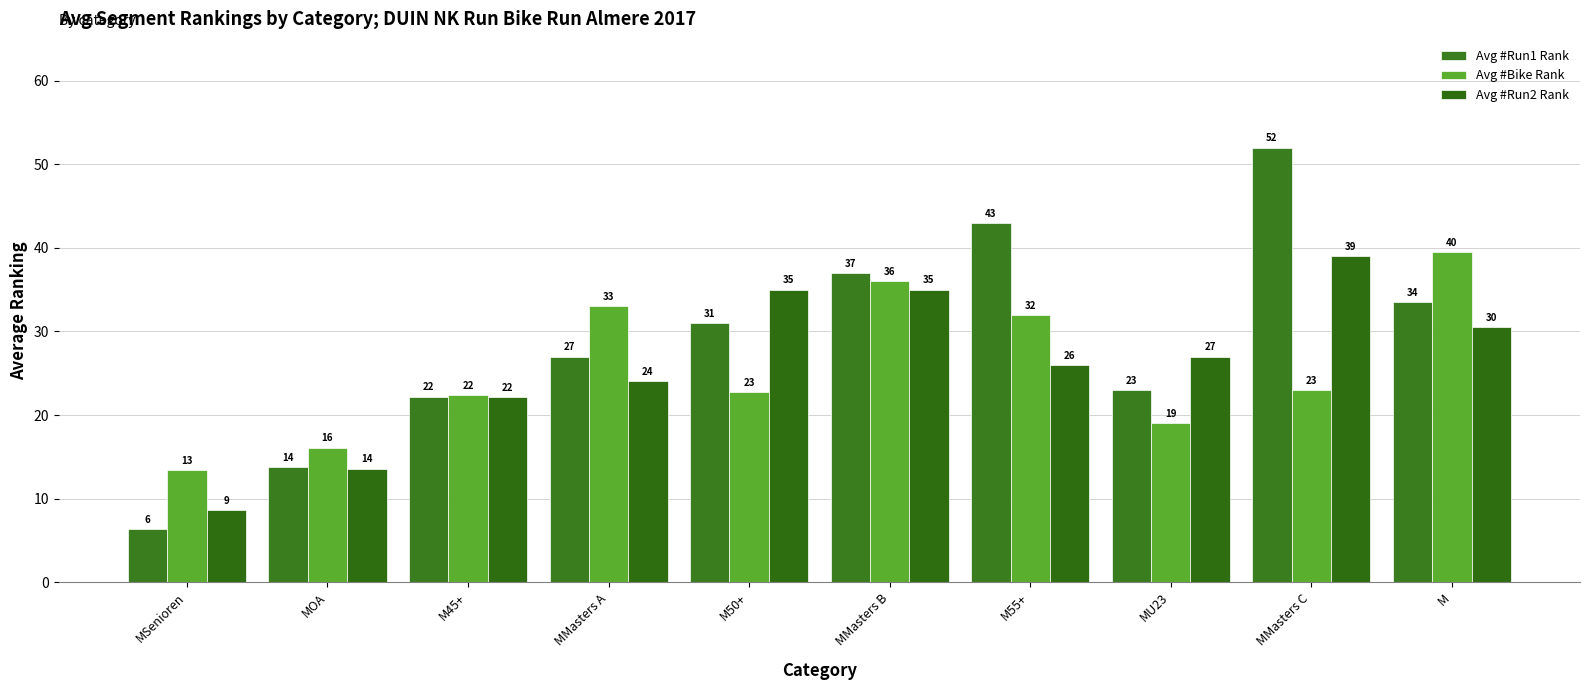

How many series are shown in this chart?

3